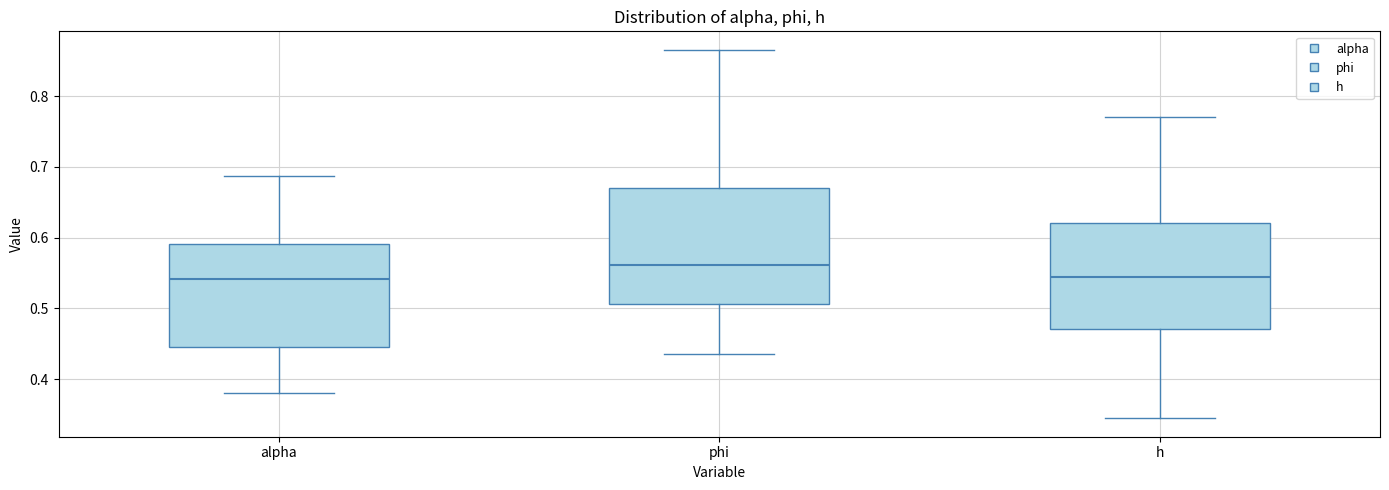

Reading left to right, read every box against the y-axis: the position of its median line, the range the box covers, and the ends of its whiskers. The values are not printed on the chart, so give them approximately, as read against the axis.

alpha: median 0.54, box 0.44 to 0.59, whiskers 0.38 to 0.69
phi: median 0.56, box 0.51 to 0.67, whiskers 0.44 to 0.87
h: median 0.54, box 0.47 to 0.62, whiskers 0.34 to 0.77